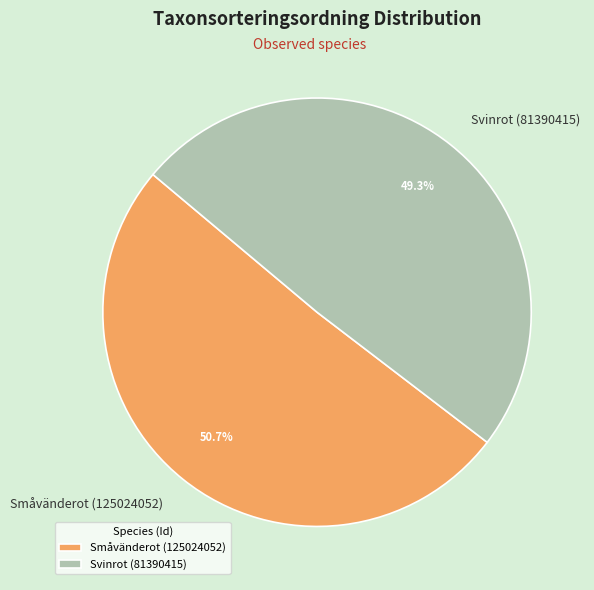

To the nearest percent, what portion does Småvänderot (125024052) represent?

51%